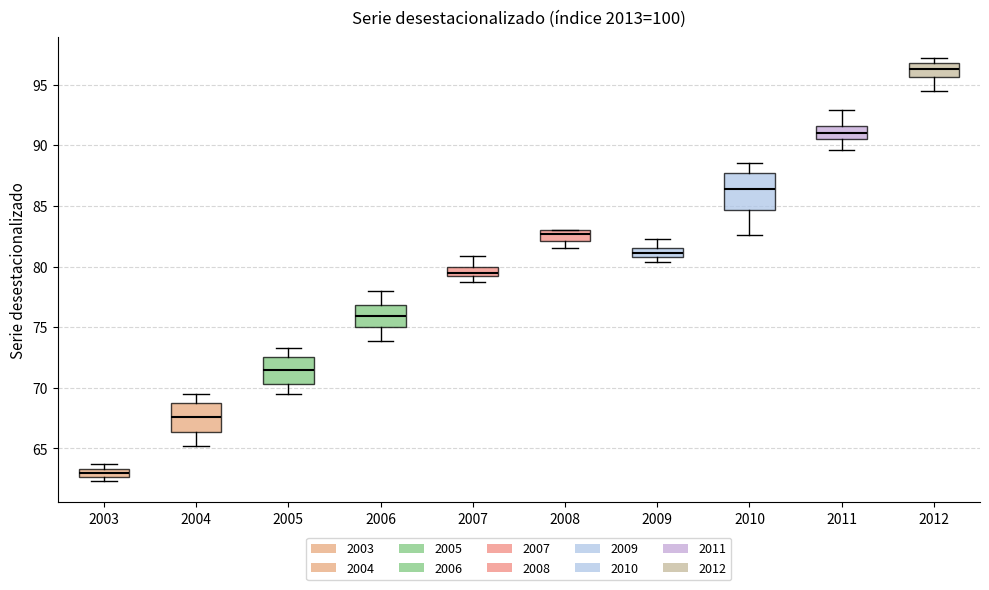

Where does the upper whisker of the box at x = 2009 end on the y-axis? The values are not printed on the chart, so give them approximately, as read against the axis.

82.5